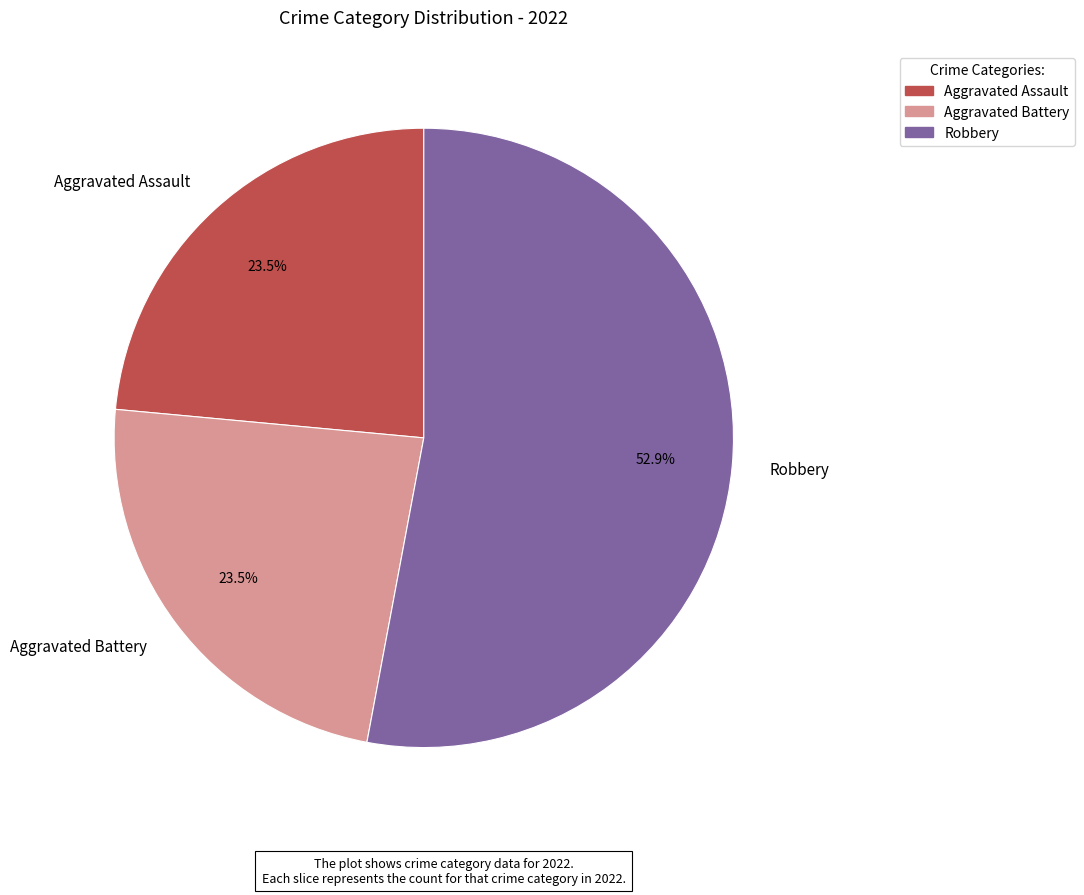

What is the largest slice in the pie chart?

Robbery